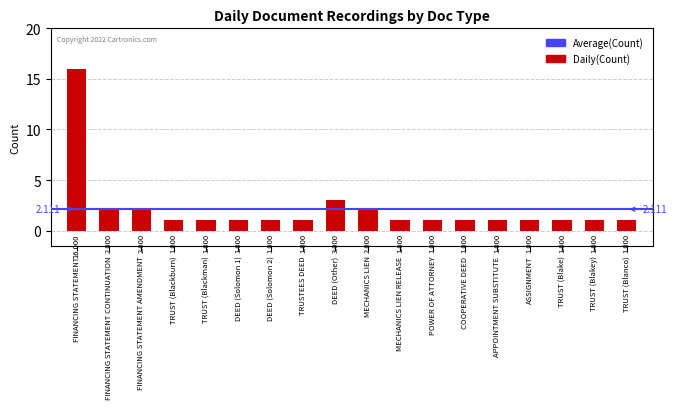

Where is the data nearest to the value 8?

DEED (Other)